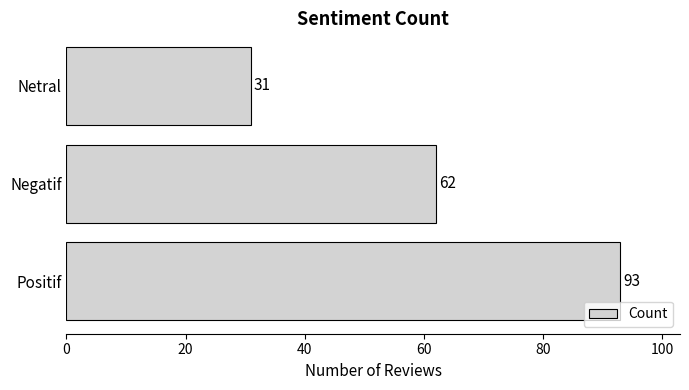

What is the greatest value displayed?

93